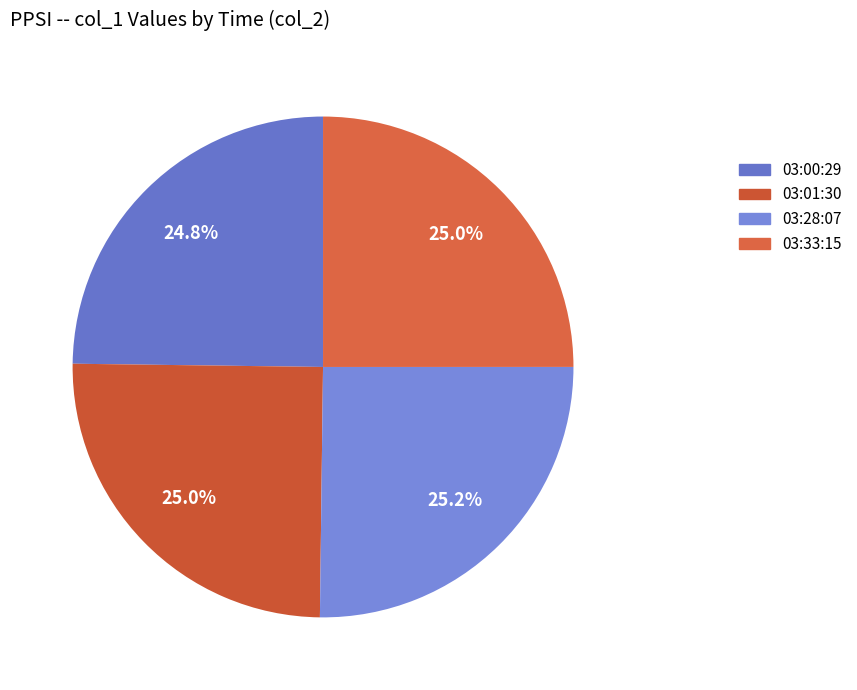

What is the ratio of the value at 03:00:29 to the value at 03:01:30?

1.0